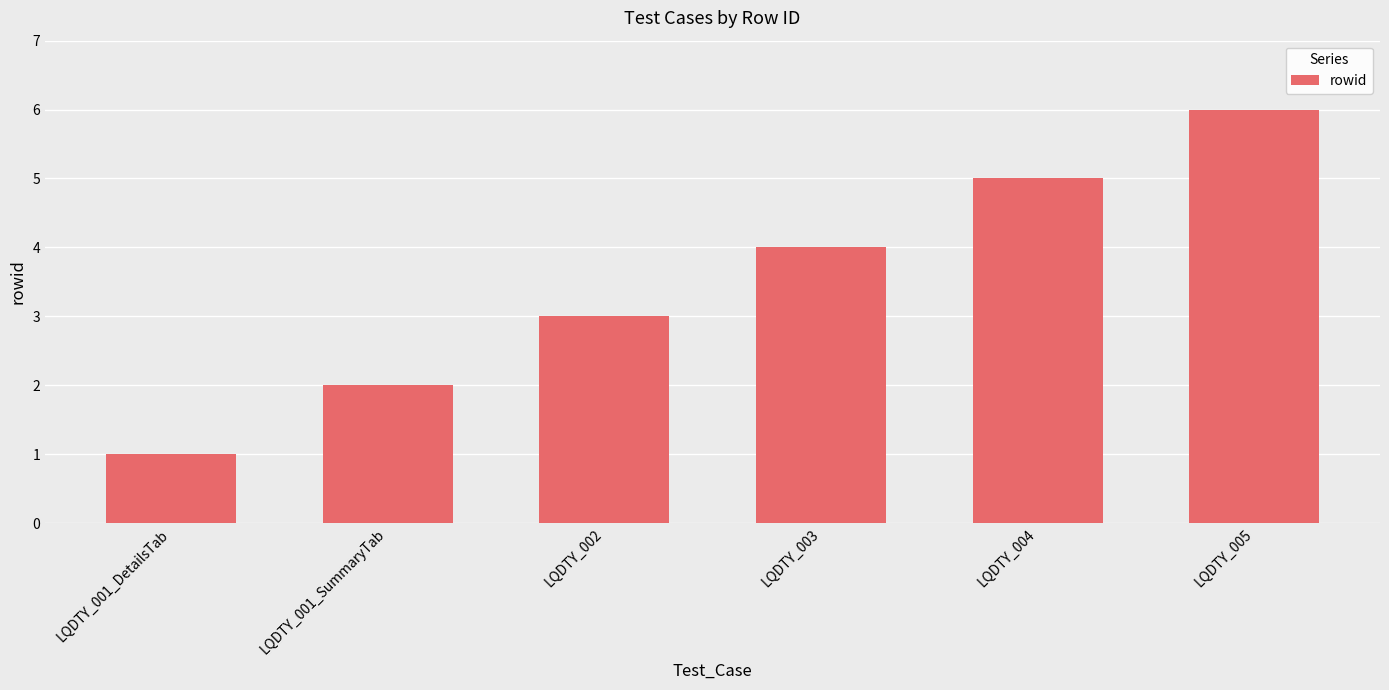

True or false: the data shows 2 at LQDTY_003.

False